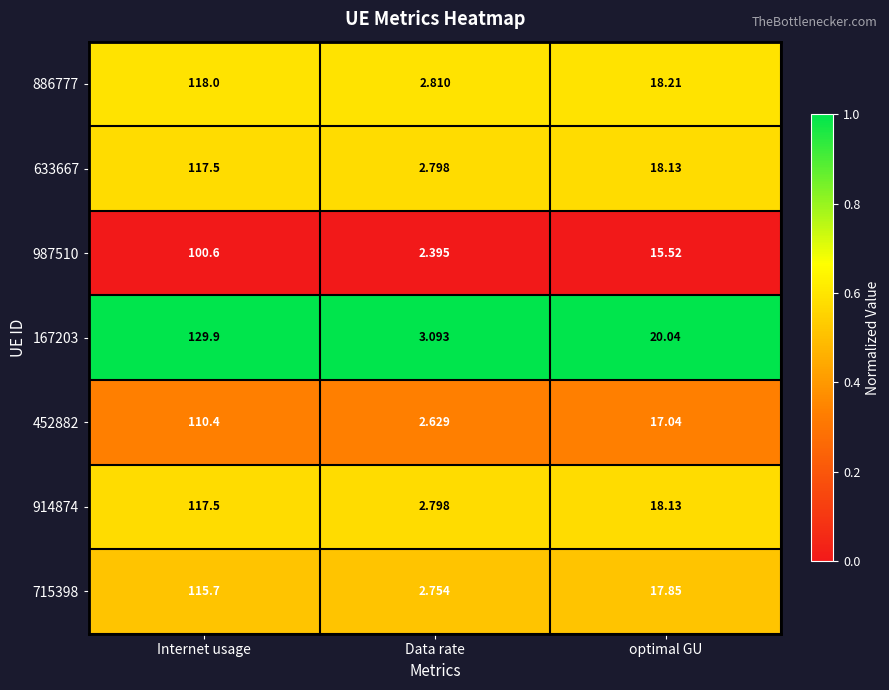

Is the value of 167203 at Data rate greater than the value of 452882 at Internet usage?

No